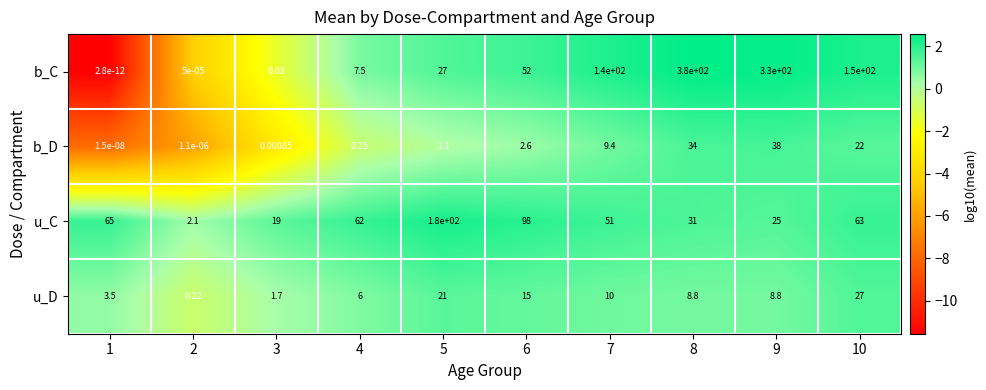

Which series changed the most between 2 and 5?

u_C